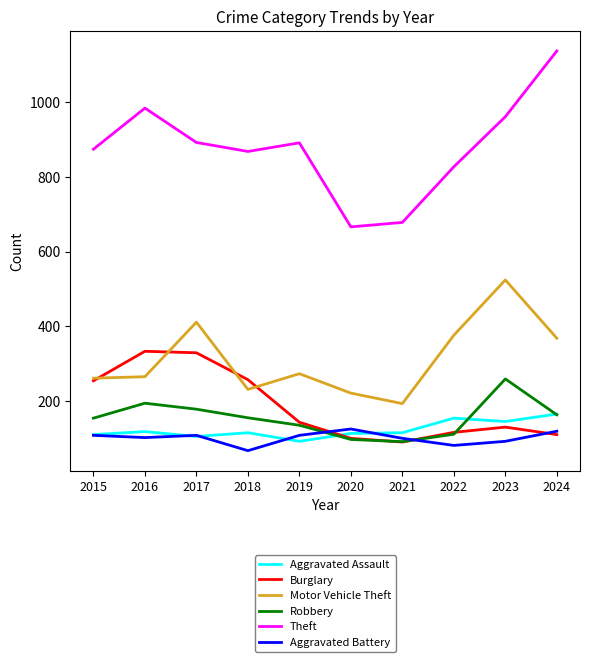

The value of Theft at 2021 is 678. True or false?

True